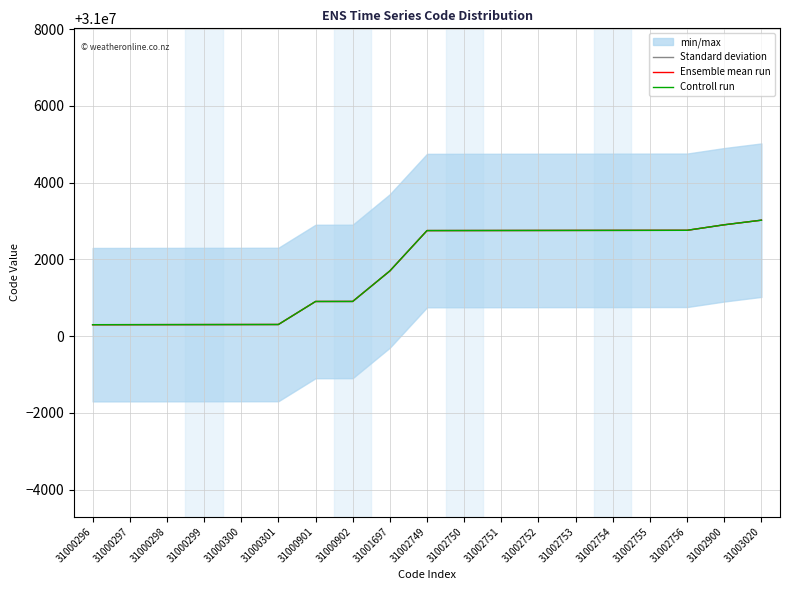

Is it true that Ensemble mean run equals 31003020 at 31003020?

True